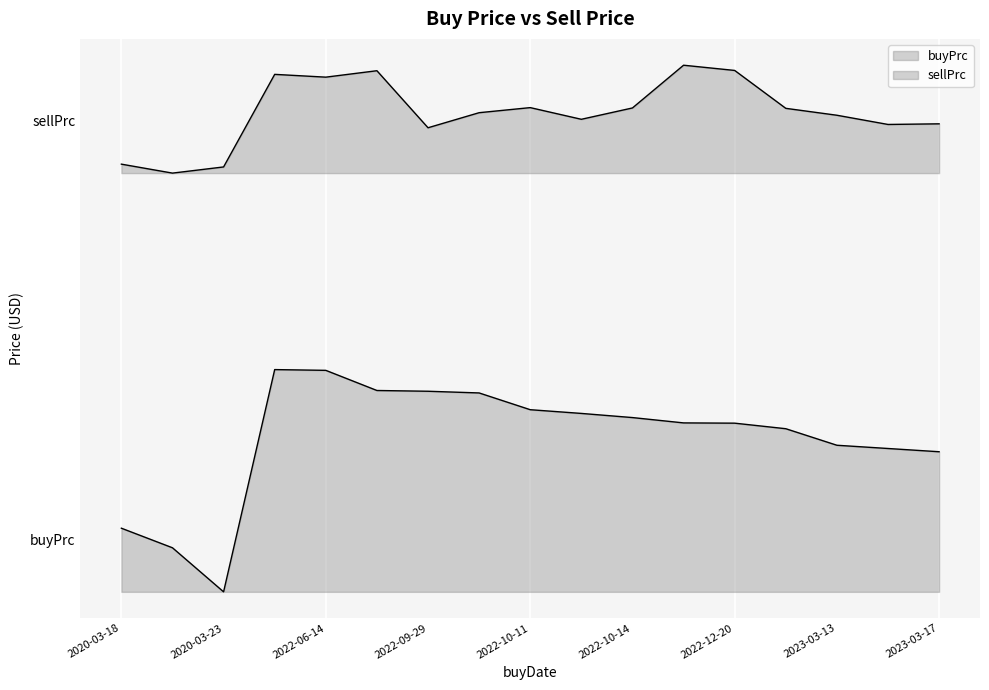

How many data points in buyPrc are less than 16?

7